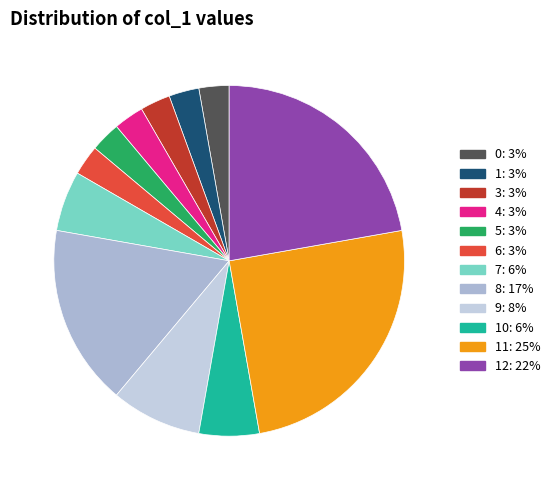

To the nearest percent, what is the average slice percentage?

8%